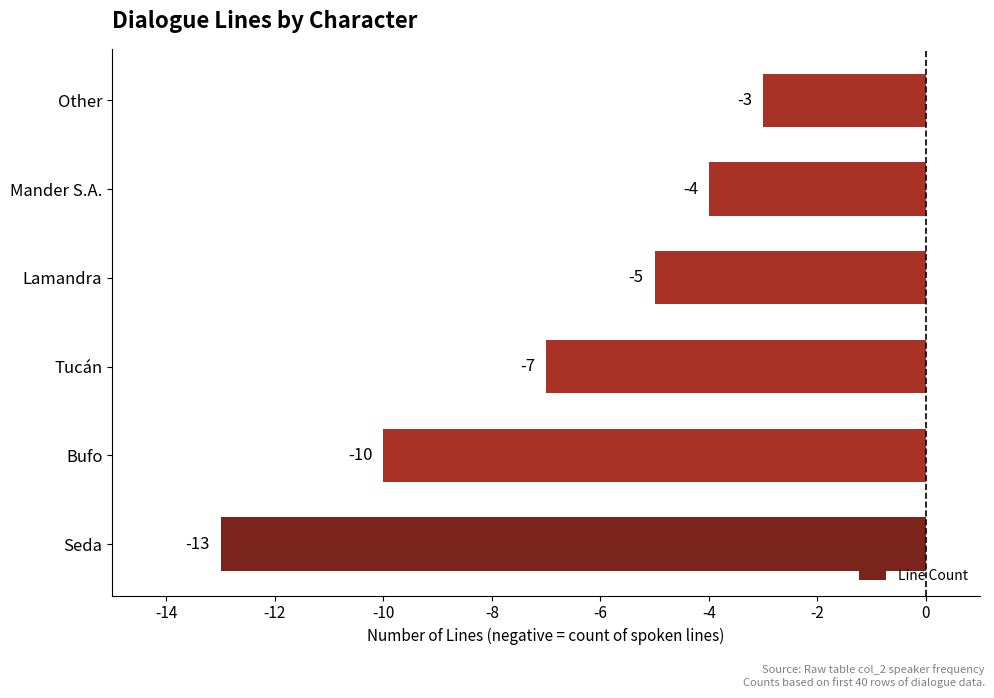

Is it true that the value at Bufo is -10?

True